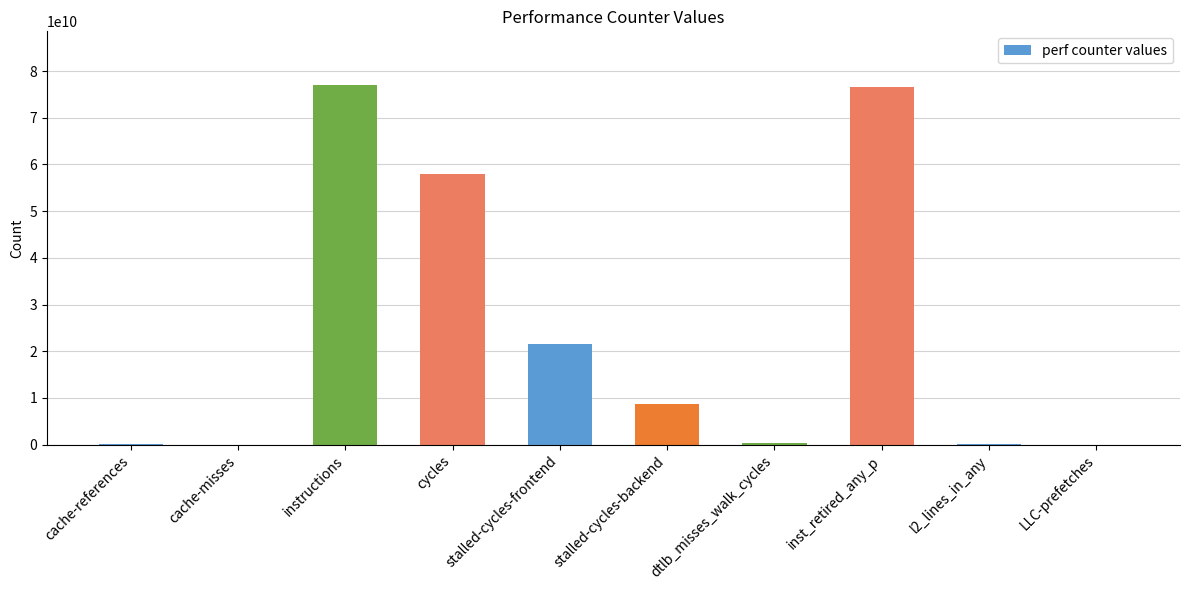

The chart shows a value of 83202937419 at cycles. True or false?

False